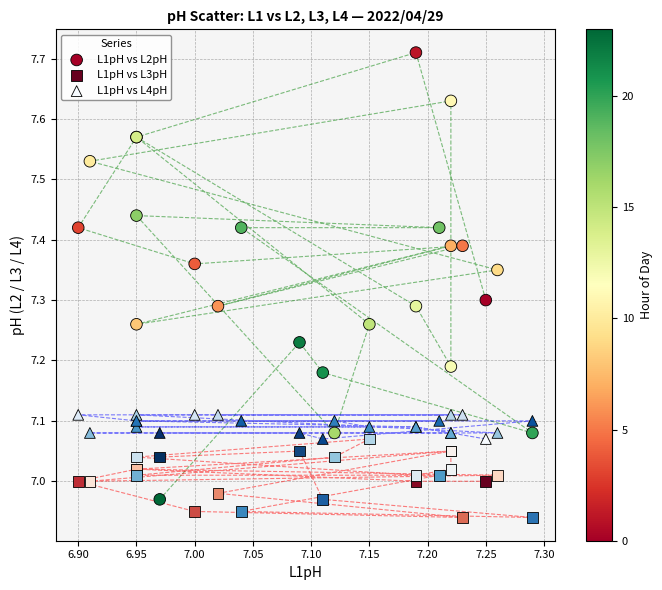

What is the X range (max minus min) for the scatter plot?

0.4